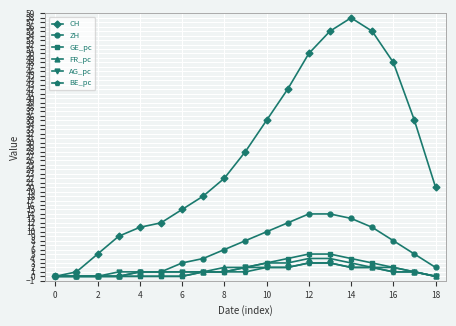

Which series has the largest total across all categories?

CH